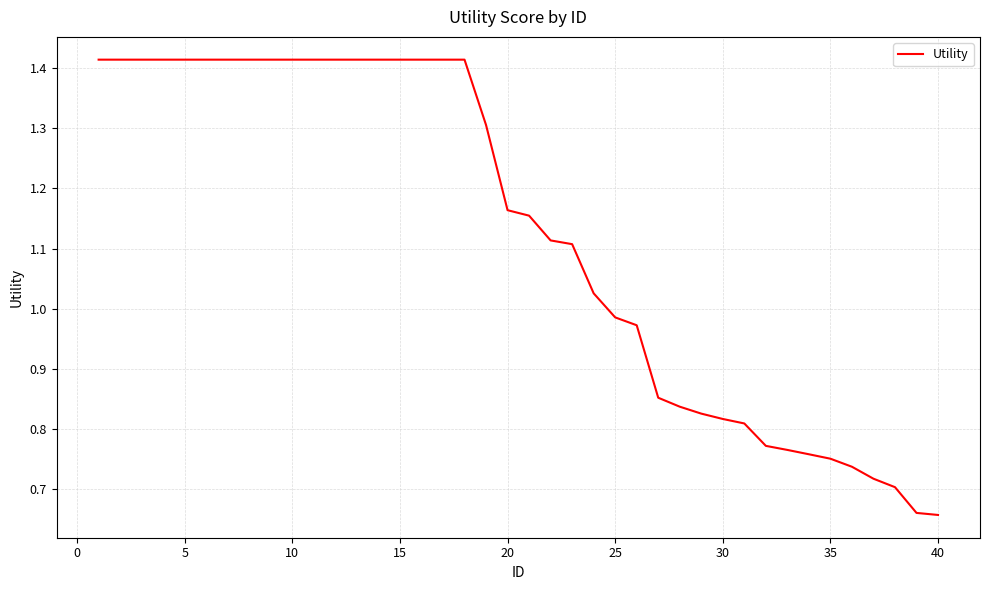

What is the difference between the second highest and minimum values?

0.8